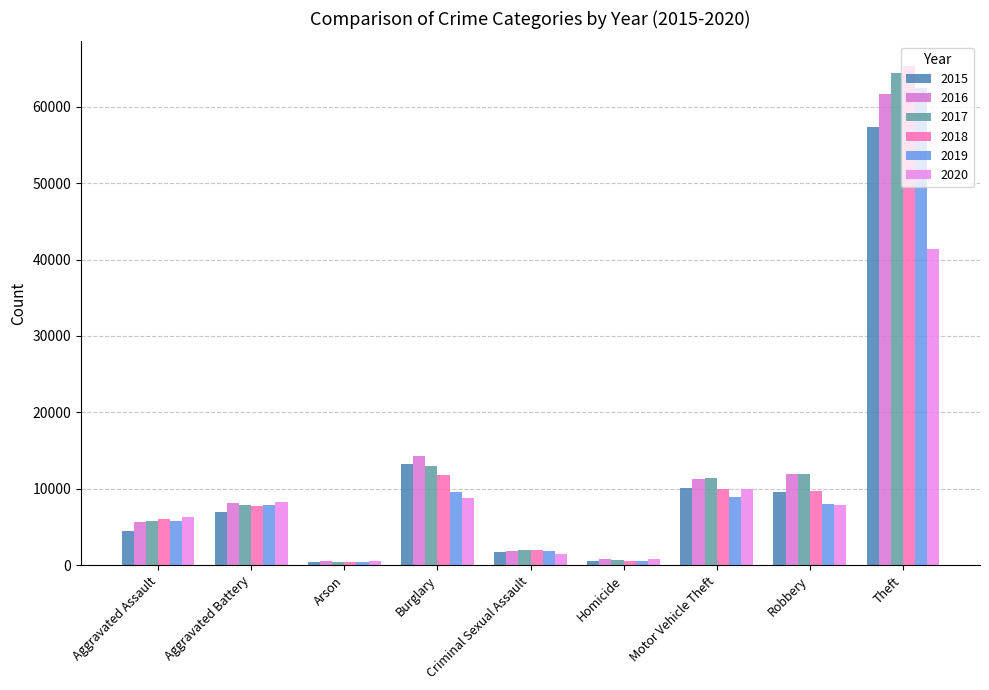

Which series has the widest spread of values?

2018